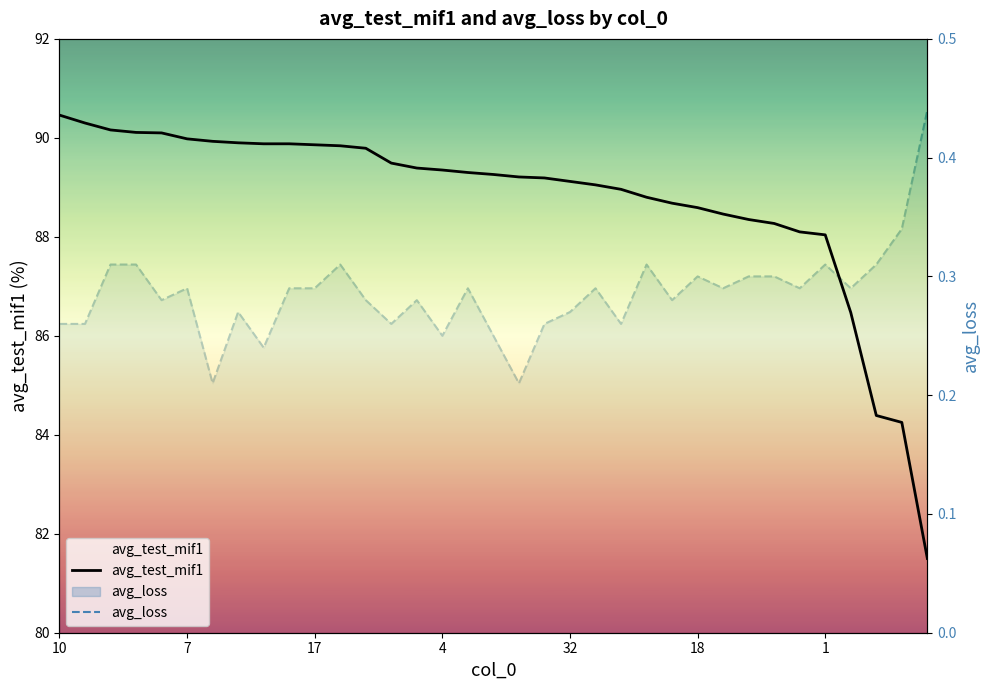

How many interior local peaks does the avg_loss series have?

9